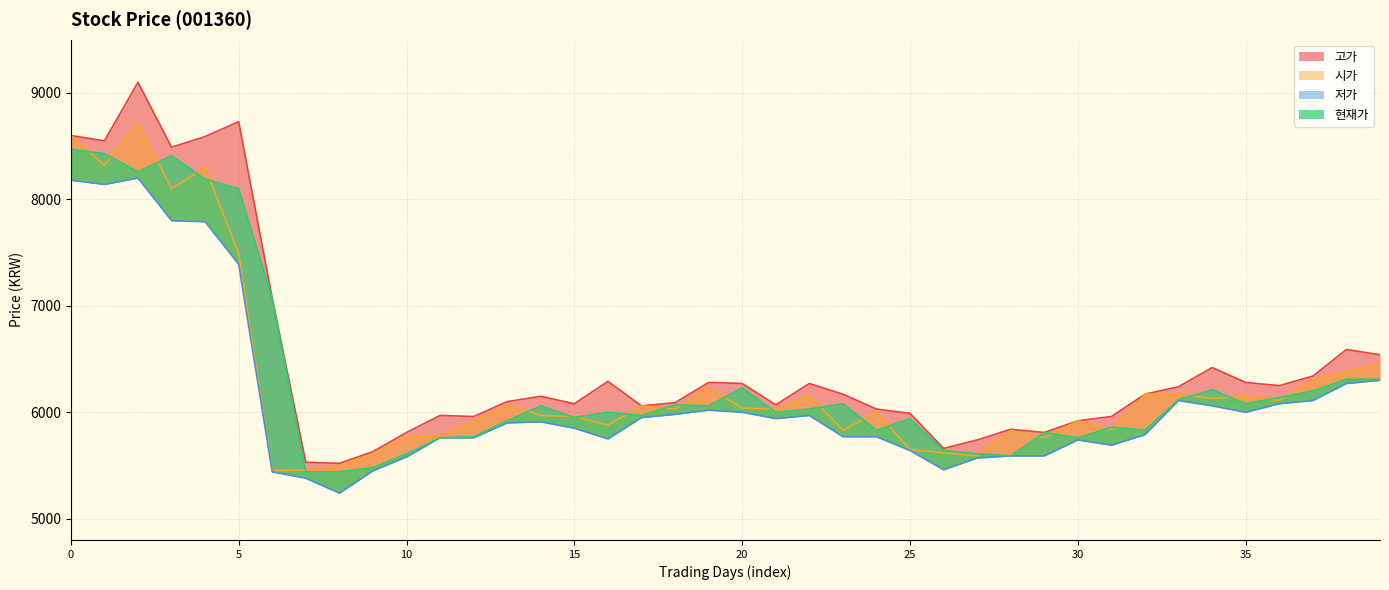

What is the value of the 현재가 point at the 20th from the left?

6060